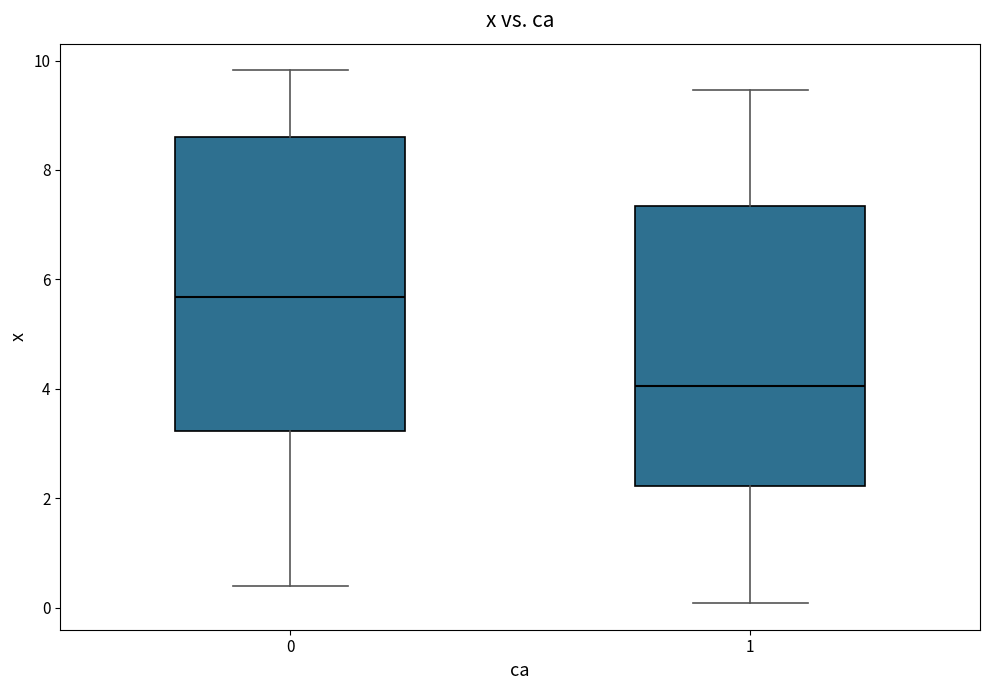

Comparing the boxes themselves (not the whiskers), which one is the tallest?

0